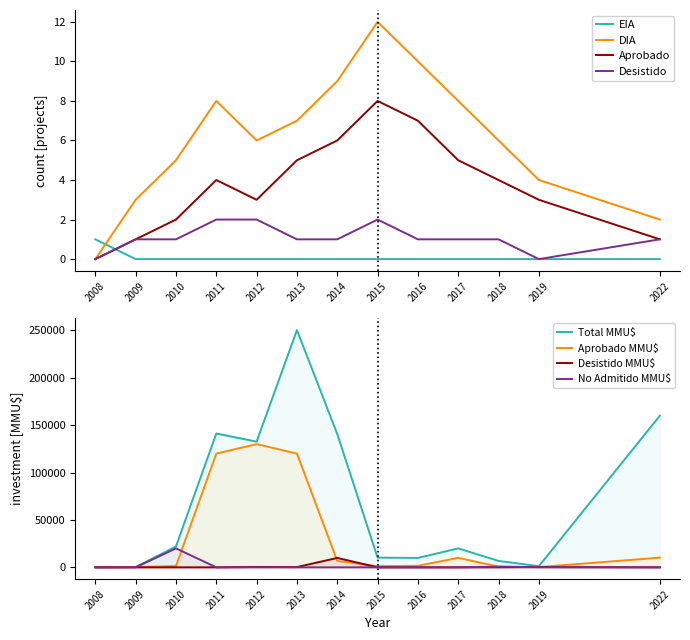

Is it true that Desistido equals 0 at 2019?

True